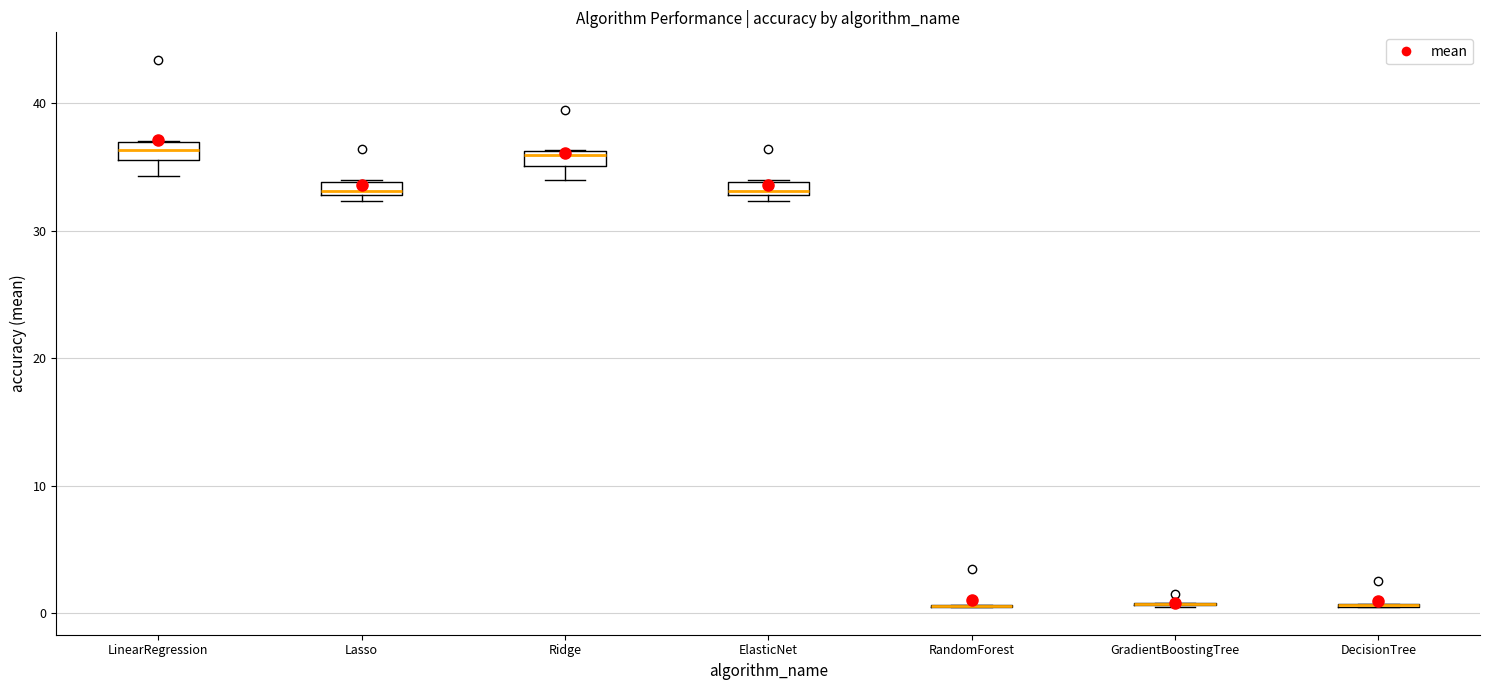

Where does the lower whisker of the box for Ridge end on the y-axis? The values are not printed on the chart, so give them approximately, as read against the axis.

34